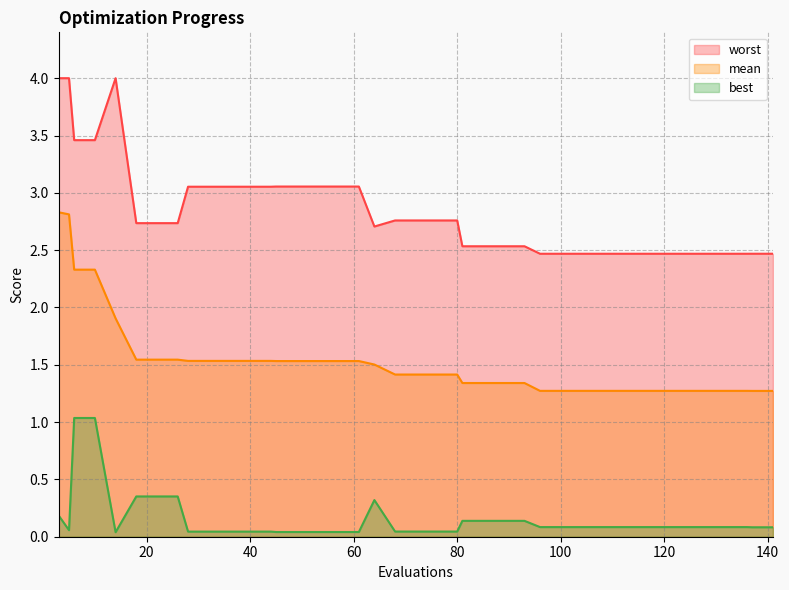

True or false: best has more than 0 points higher than both neighbors.

True